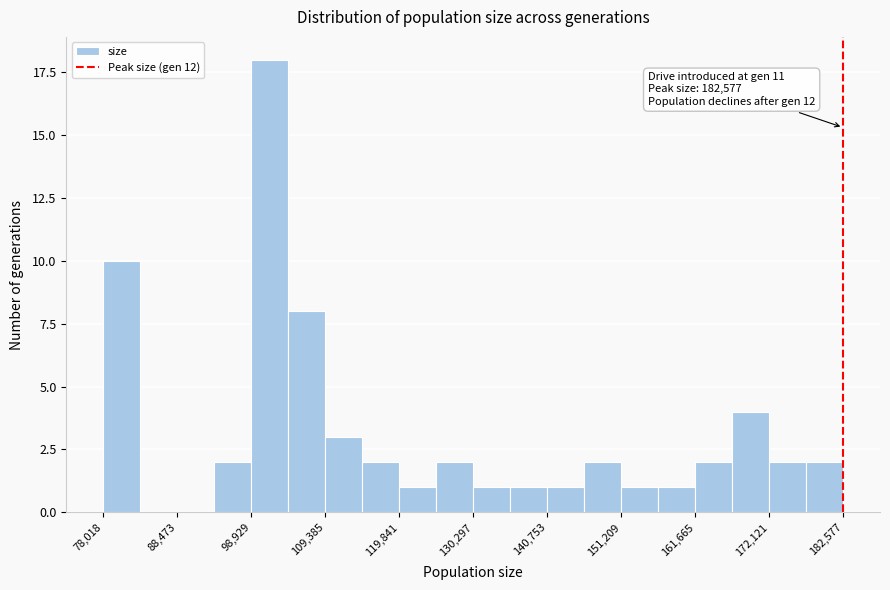

Around what value on the x-axis is the tallest bar? Give the approximate position of its centre, as read against the axis.

102000